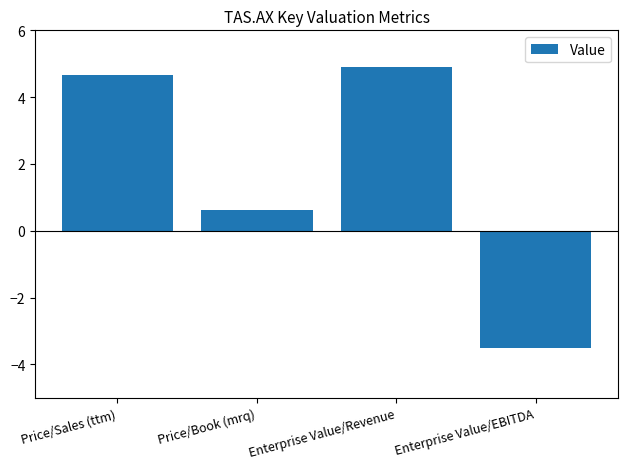

How many values are above zero?

3